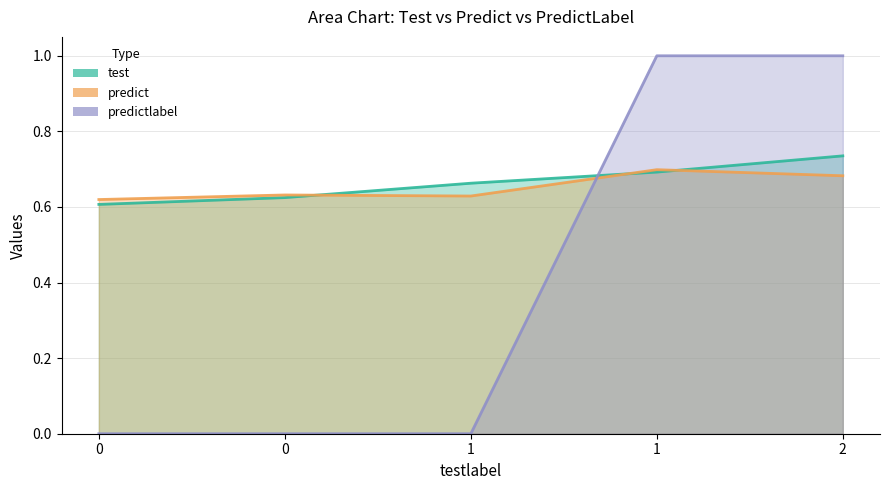

What is the approximate value of predict at 0?

0.6